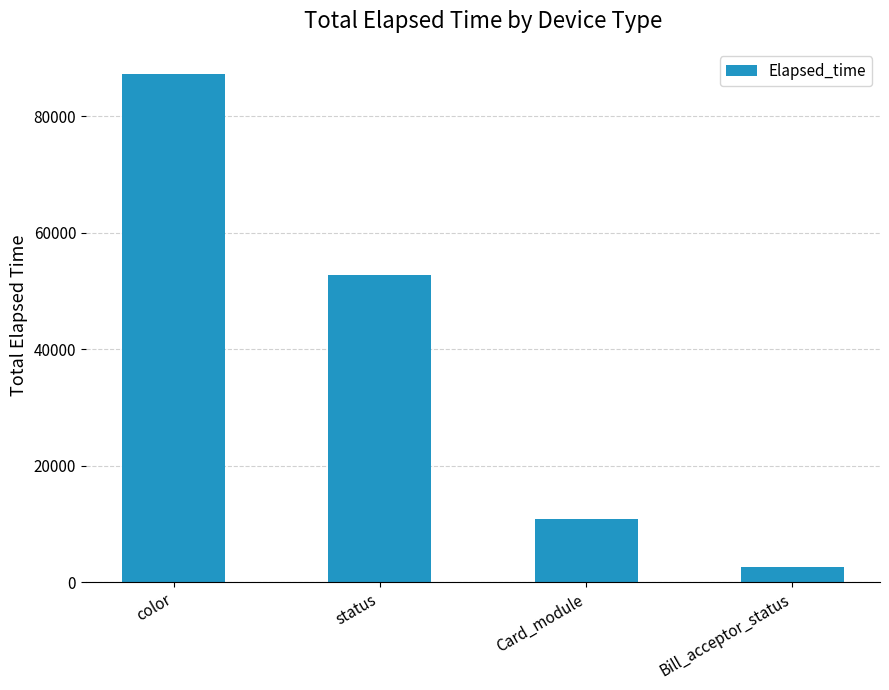

What is the difference between the maximum and minimum values?

84562